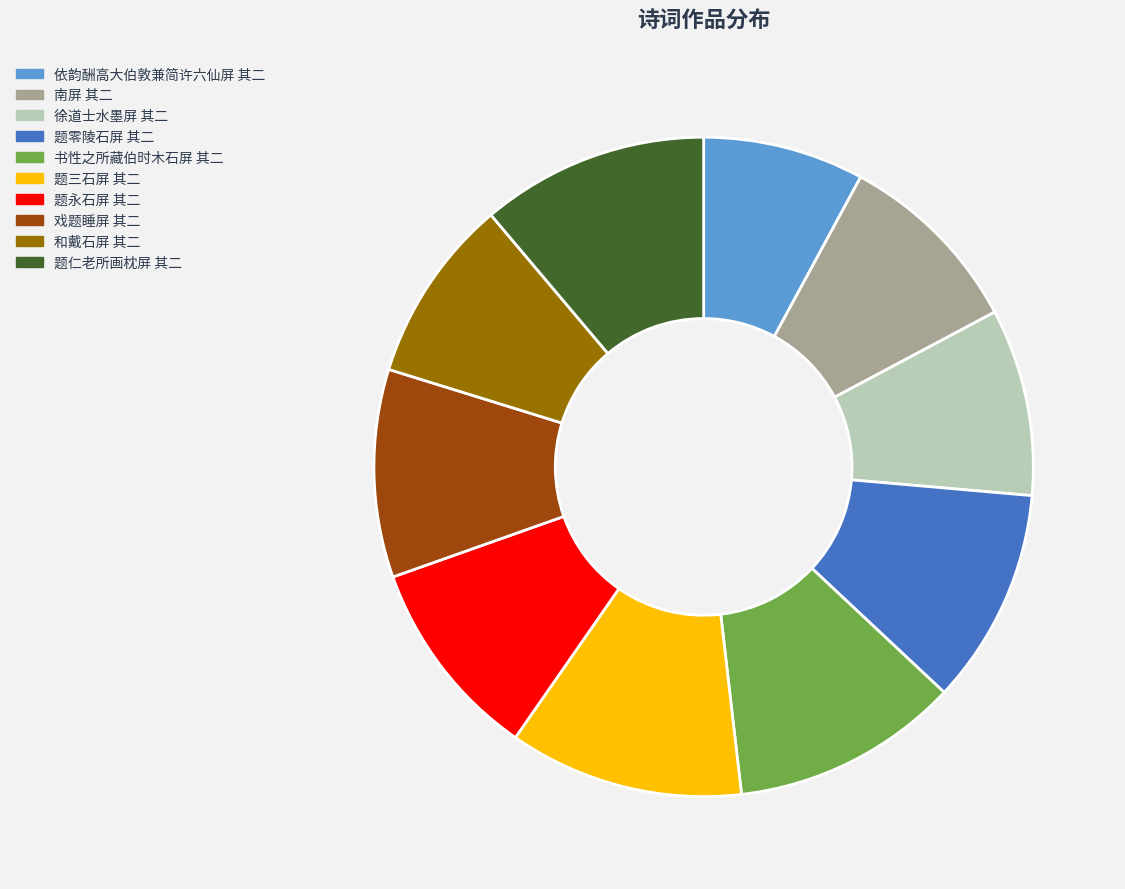

Combined, do 依韵酬高大伯敦兼简许六仙屏 其二 and 题零陵石屏 其二 account for over 50%?

No